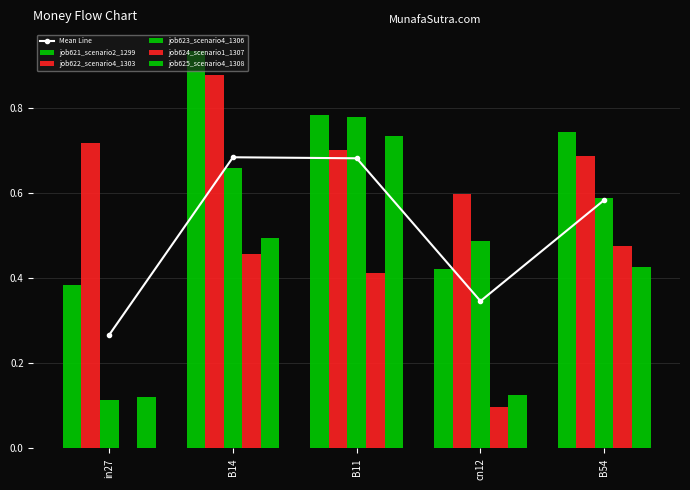

Are the bars horizontal?

No